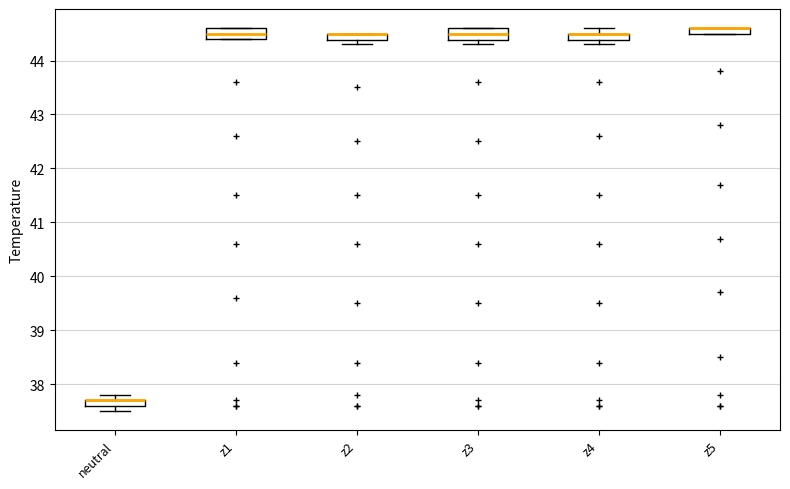

Where is the lower edge of the box for z3 on the y-axis? The values are not printed on the chart, so give them approximately, as read against the axis.

44.4